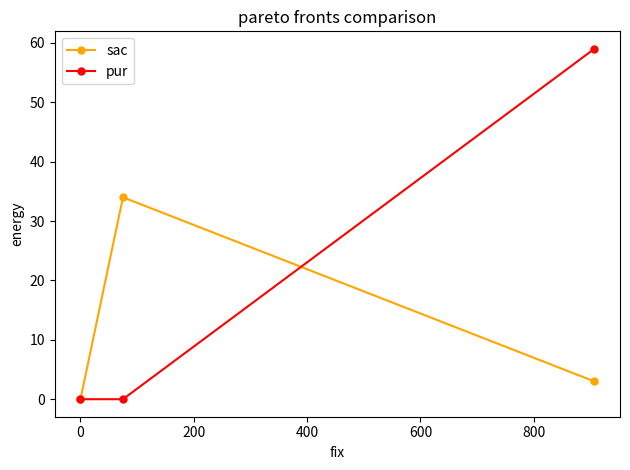

List the series in order of their overall mean, lowest first.

sac, pur